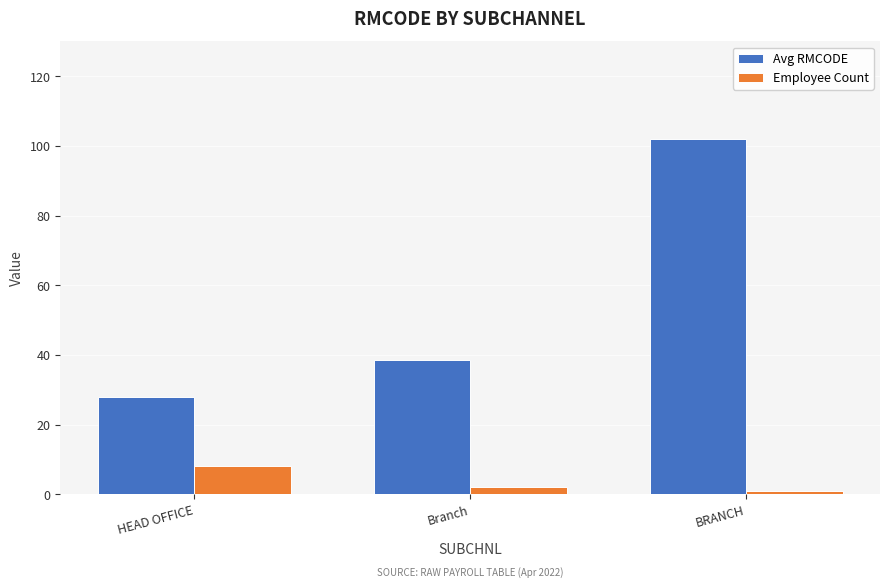

The value of Avg RMCODE at BRANCH is 102.0. True or false?

True